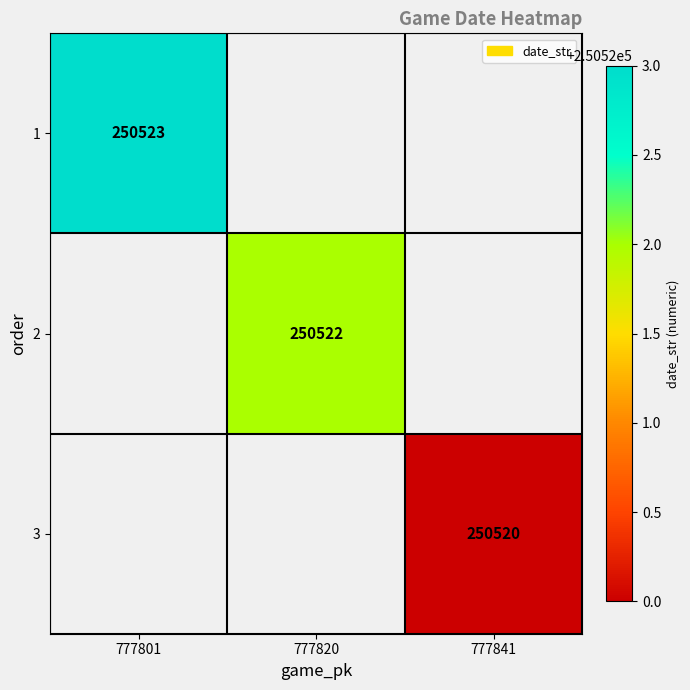

How many categories are shown in the chart?

3